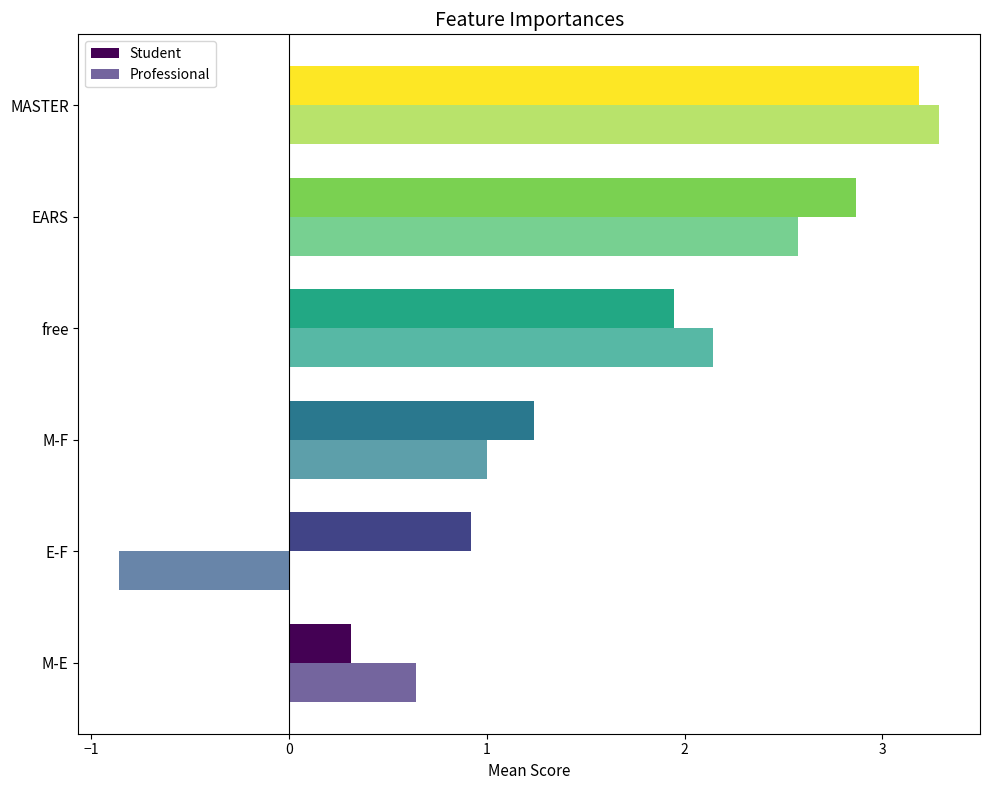

At which category does the chart reach its minimum across all series?

E-F